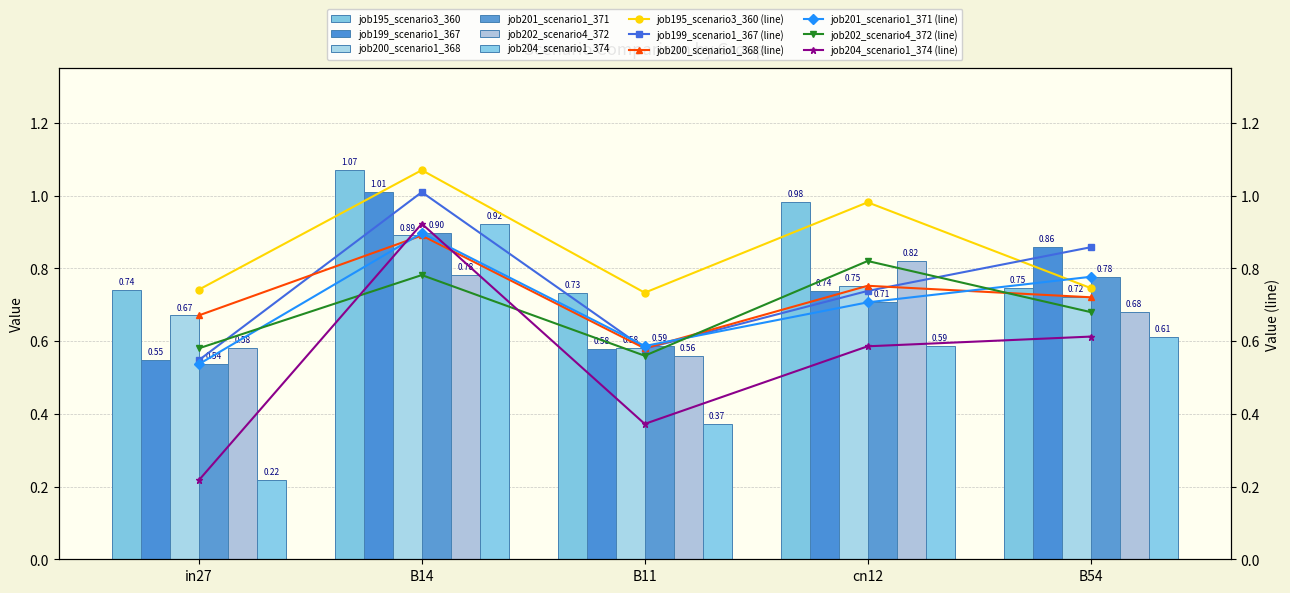

Which series has the largest range (max minus min)?

job204_scenario1_374